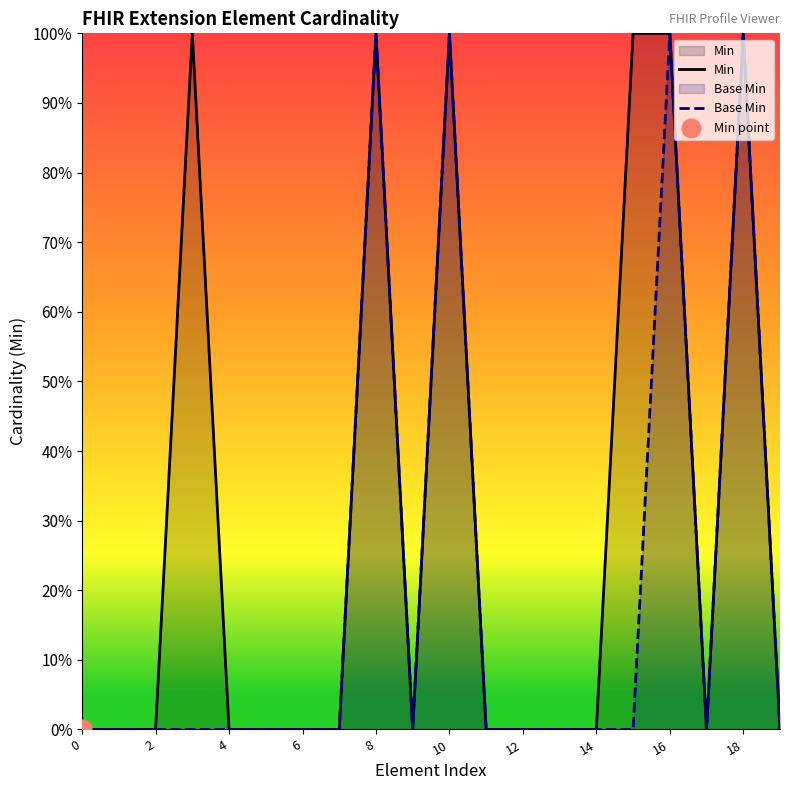

Which series reaches the minimum Y coordinate?

Min